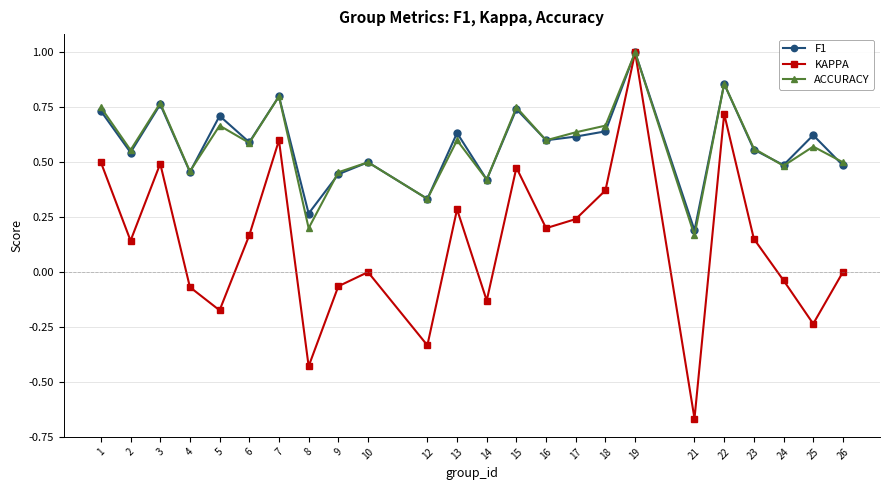

Which series has the widest spread of values?

KAPPA